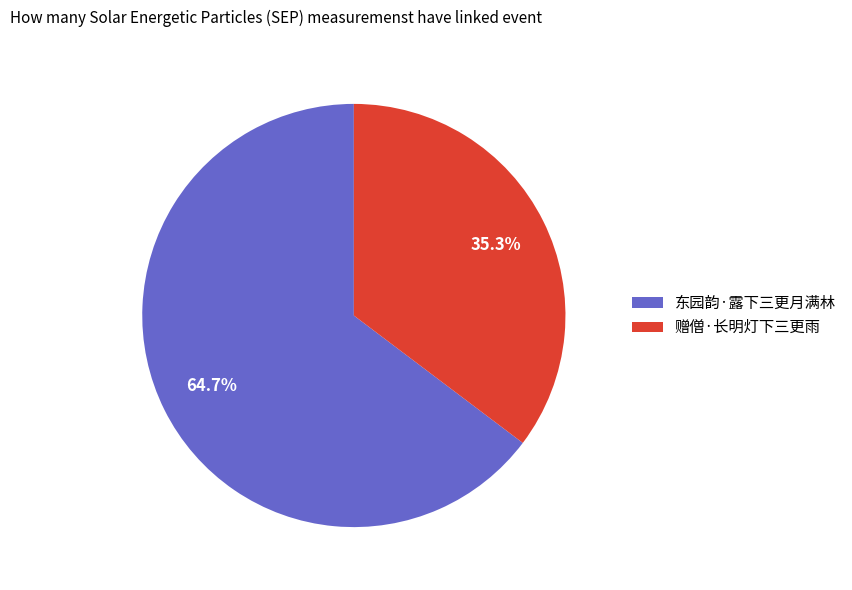

Approximately how many times larger is the value at 东园韵·露下三更月满林 compared to 赠僧·长明灯下三更雨?

1.8